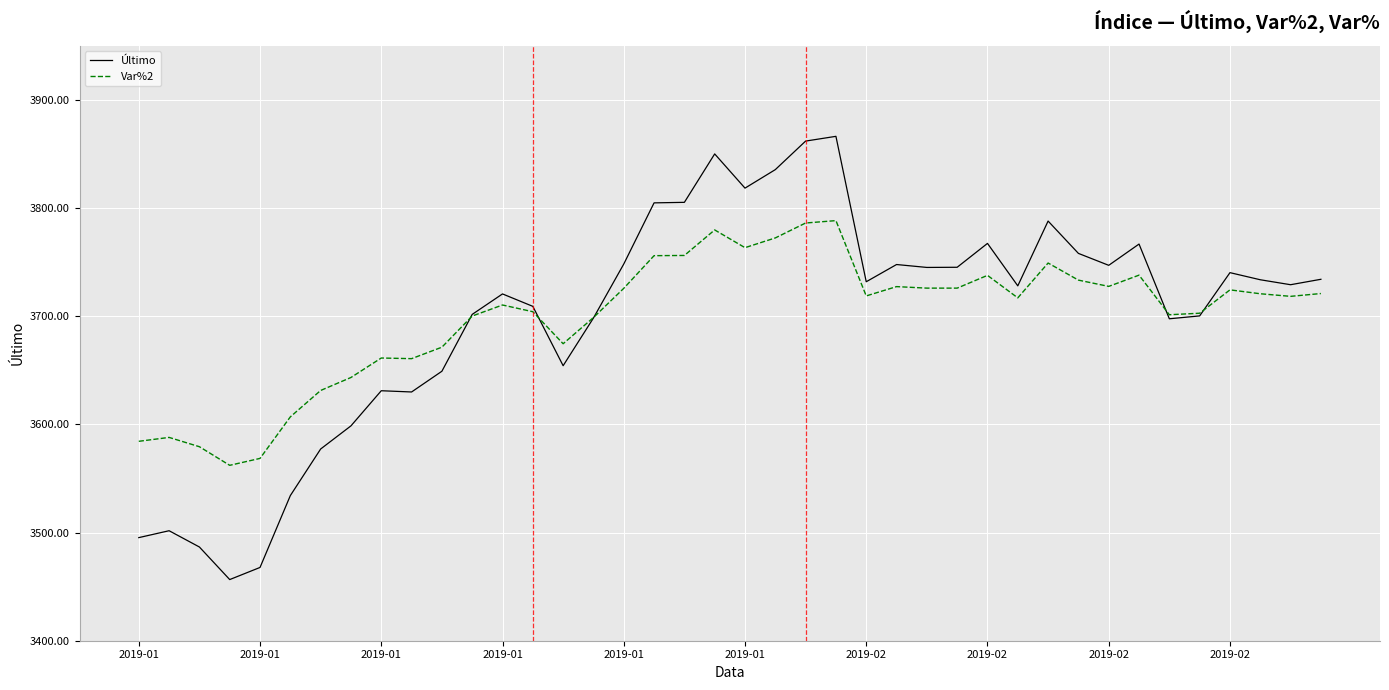

What is the minimum value for Var%2?

3562.1